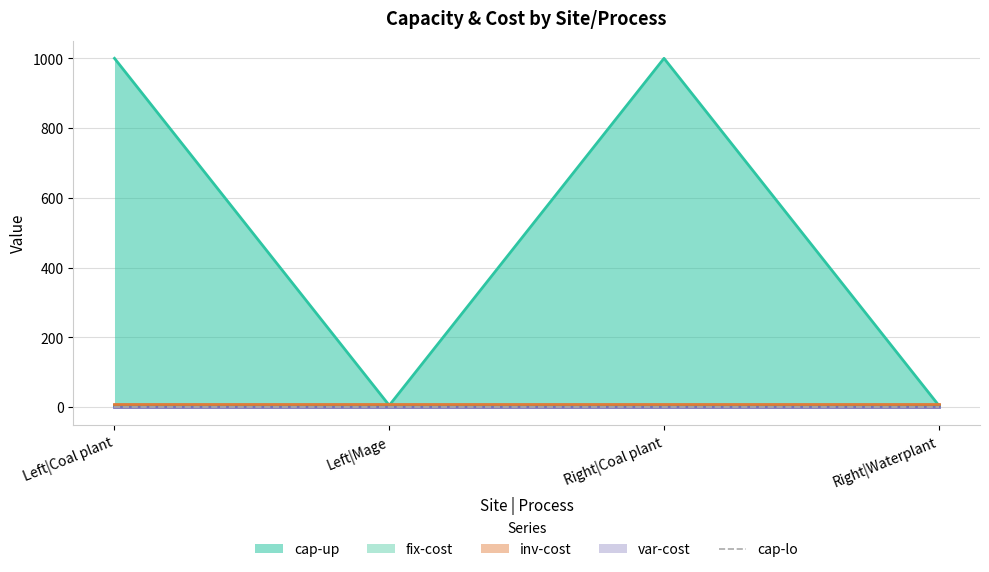

What is the spread (max minus min) of values at Left|Coal plant?

1000.0